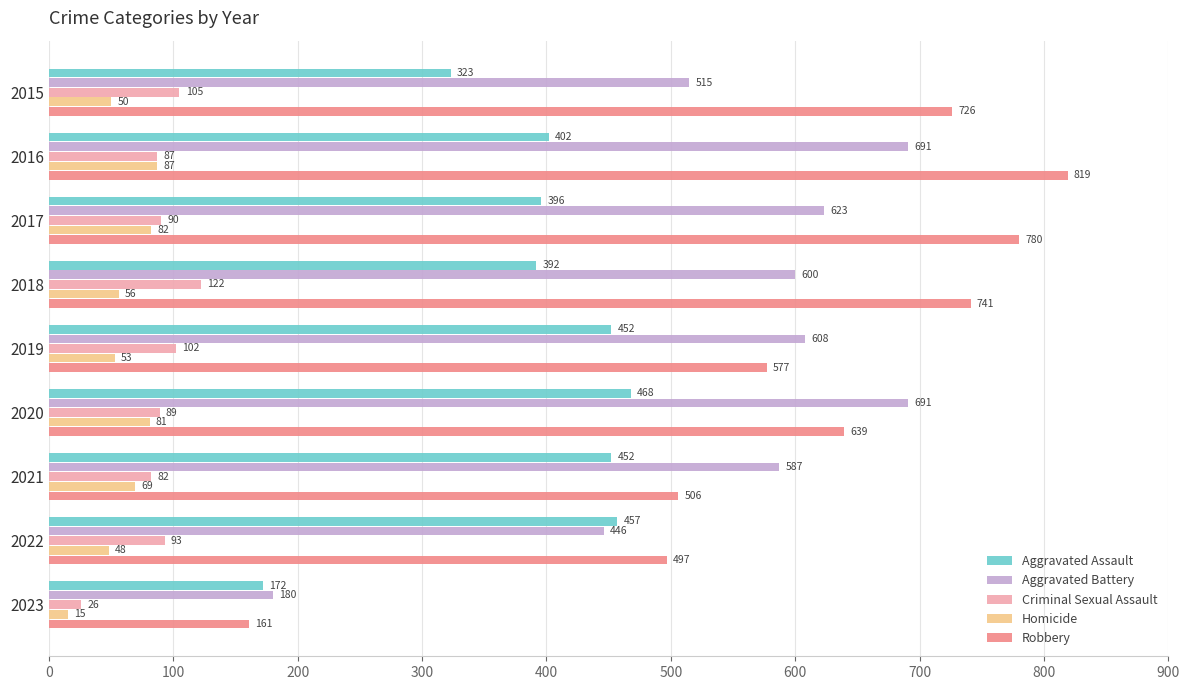

What value does the Aggravated Assault series have at 2022?

457